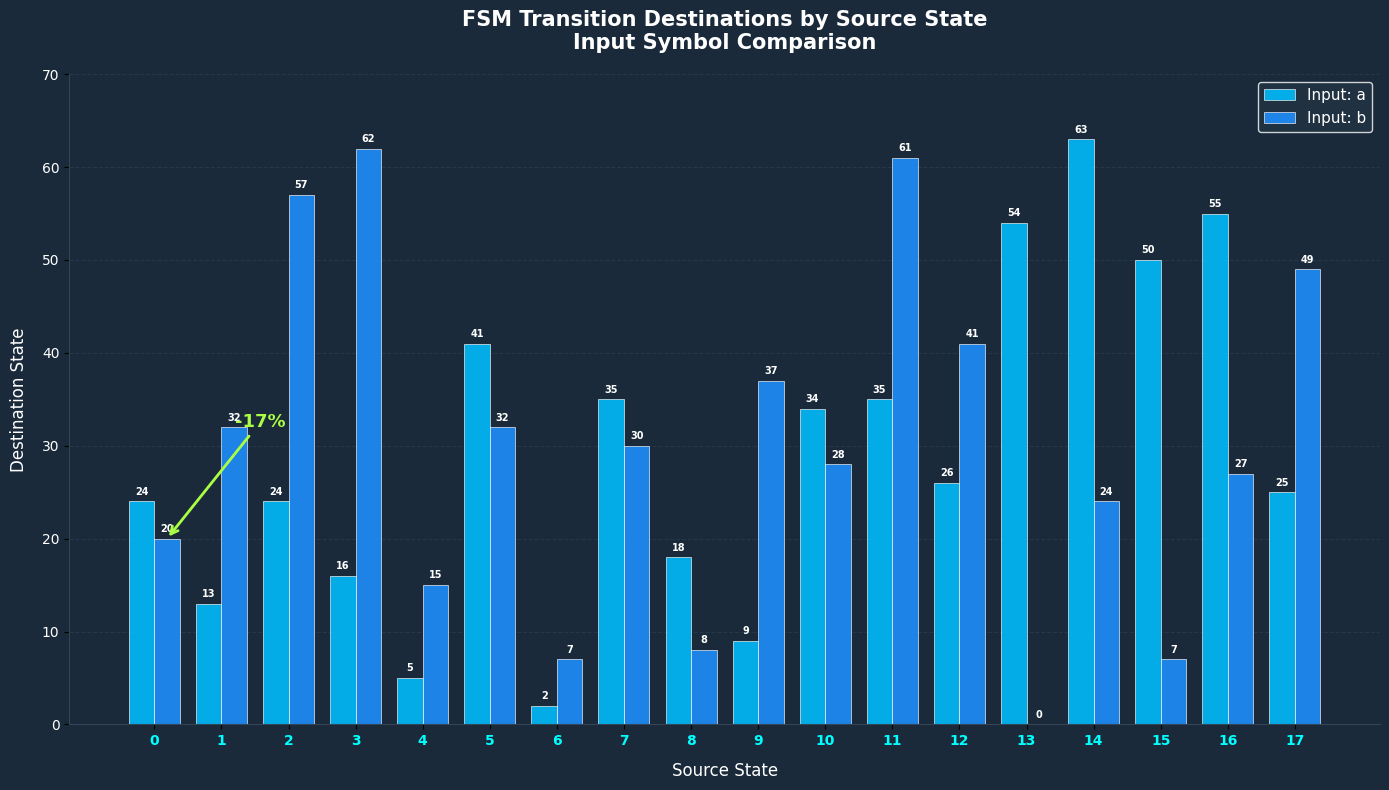

Reading left to right, list all the values displayed in this chart.

Input: a: 0=24	1=13	2=24	3=16	4=5	5=41	6=2	7=35	8=18	9=9	10=34	11=35	12=26	13=54	14=63	15=50	16=55	17=25
Input: b: 0=20	1=32	2=57	3=62	4=15	5=32	6=7	7=30	8=8	9=37	10=28	11=61	12=41	13=0	14=24	15=7	16=27	17=49